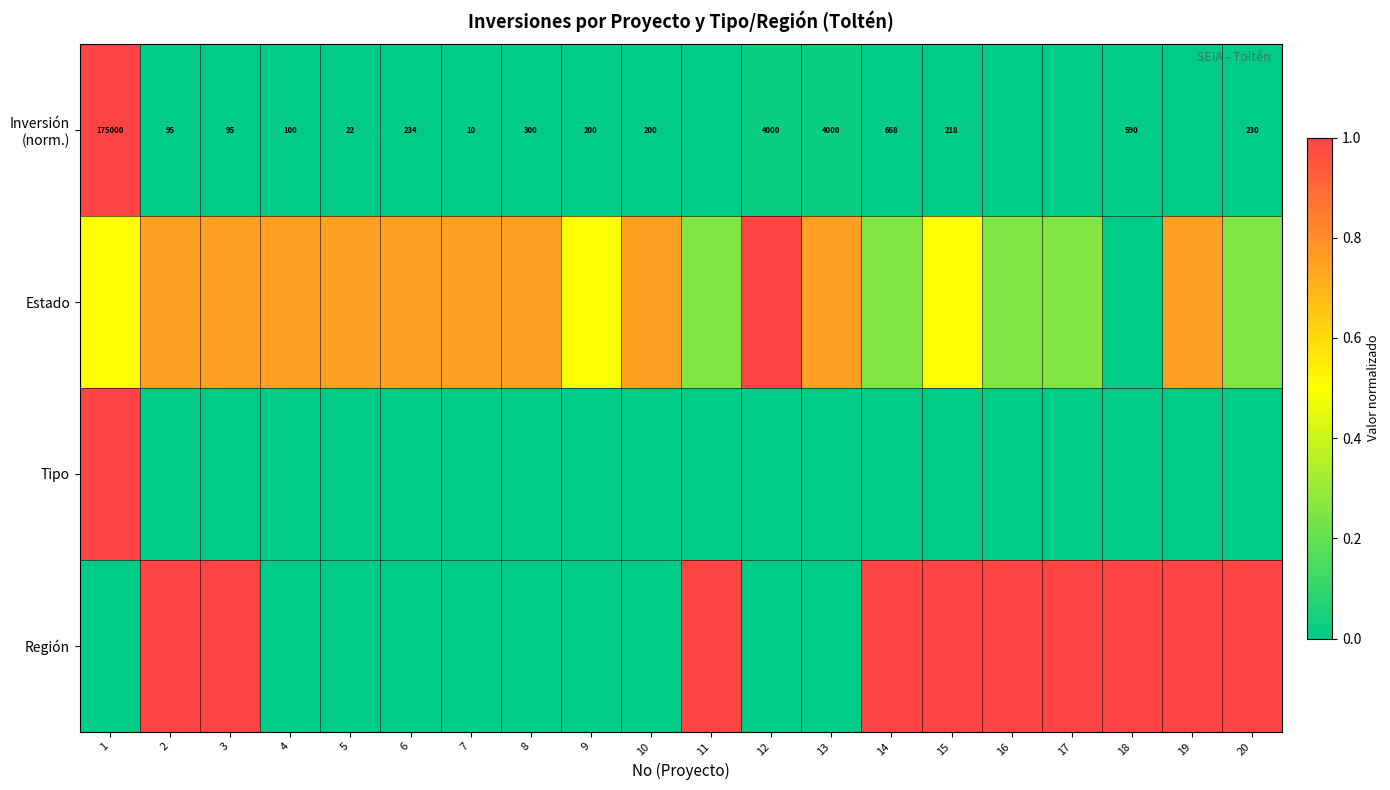

Which category has the highest value across all series?

1